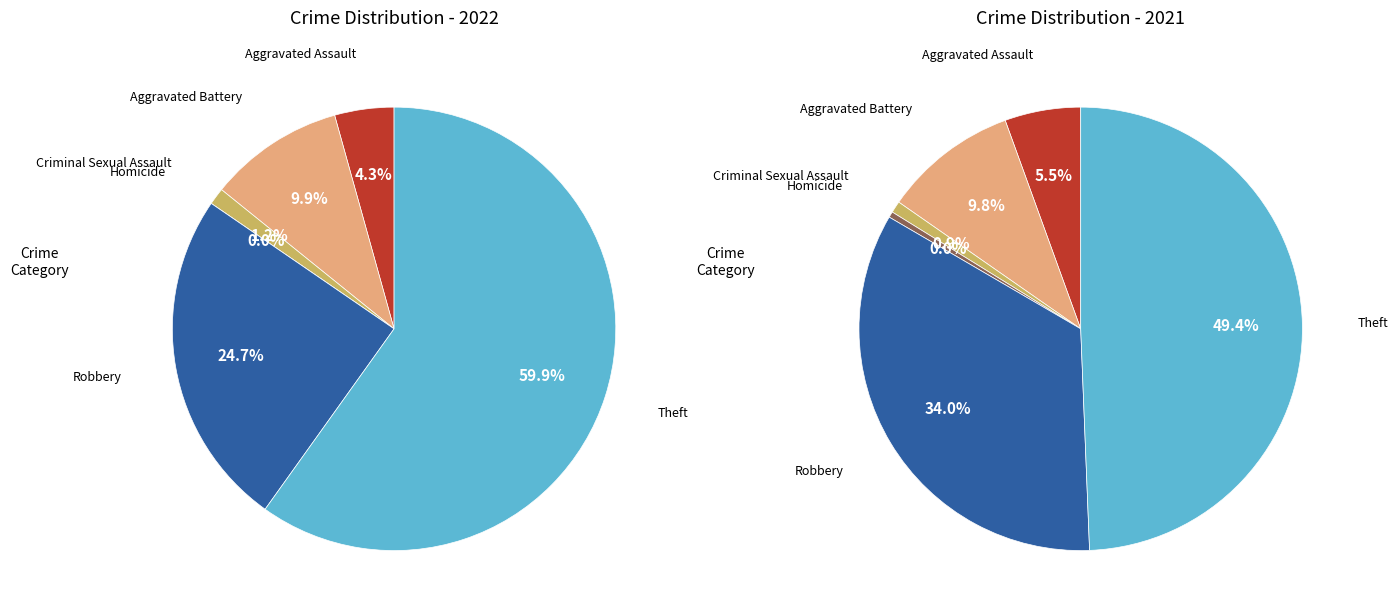

Is it true that 3 is 1% of the pie?

False